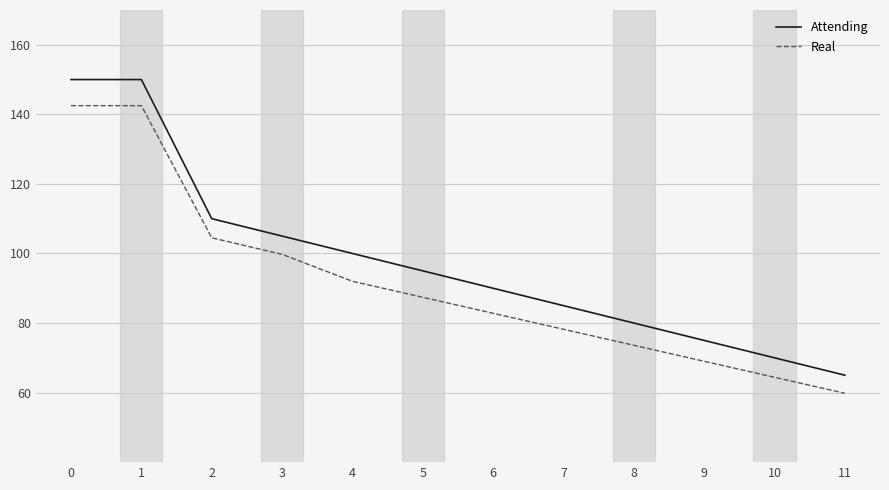

True or false: Real and Attending intersect in this chart.

False